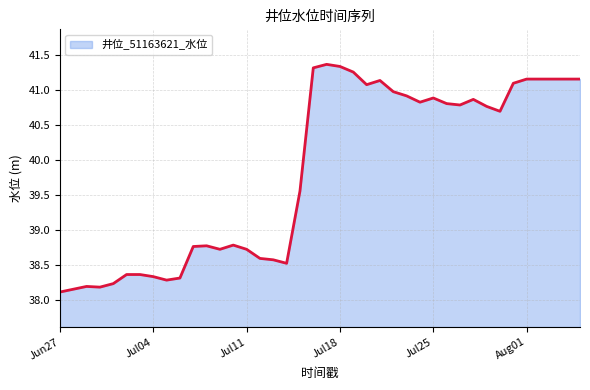

What is the difference between the maximum and second lowest values?

3.2